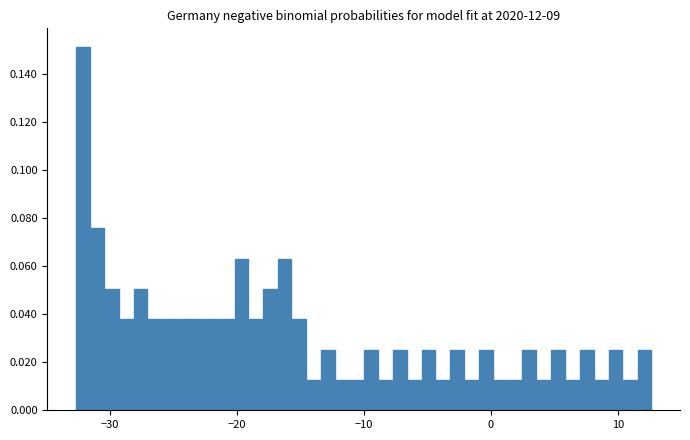

Read against the x-axis, roughly where is the centre of the tallest bar?

-32